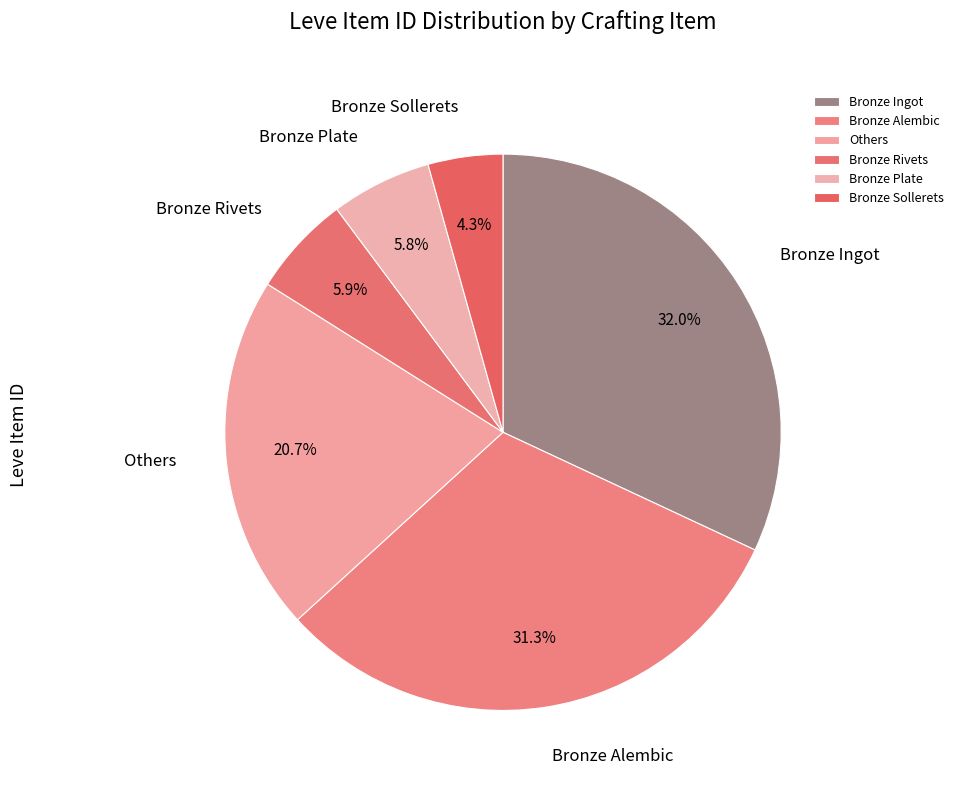

Which has a higher value, Bronze Plate or Bronze Sollerets?

Bronze Plate